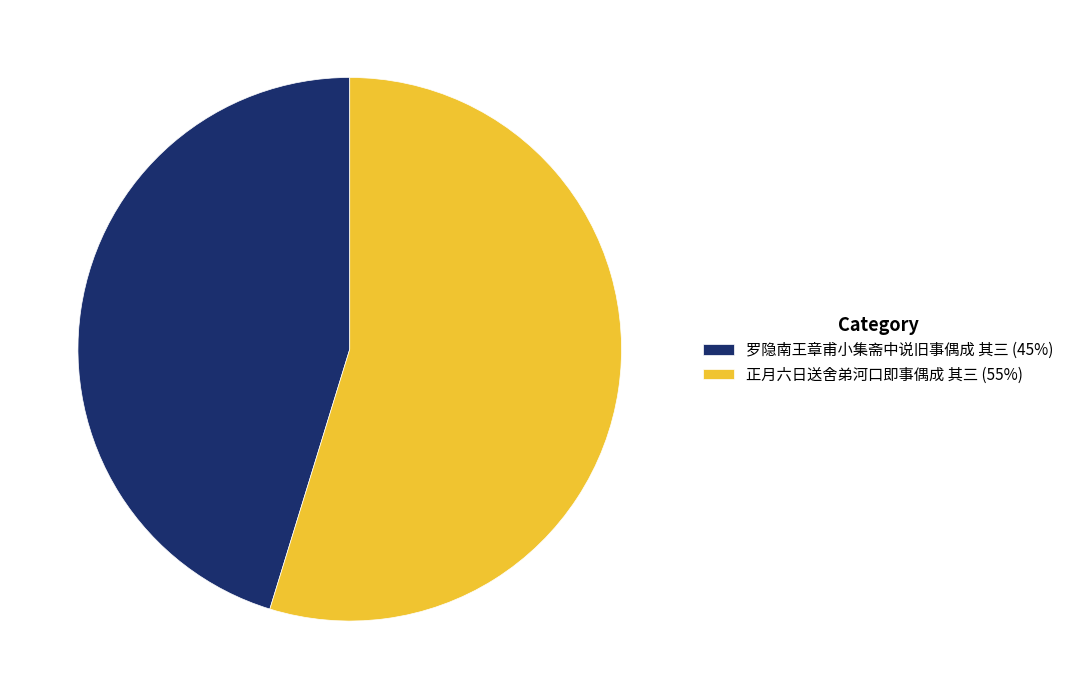

How many slices are in this pie chart?

2